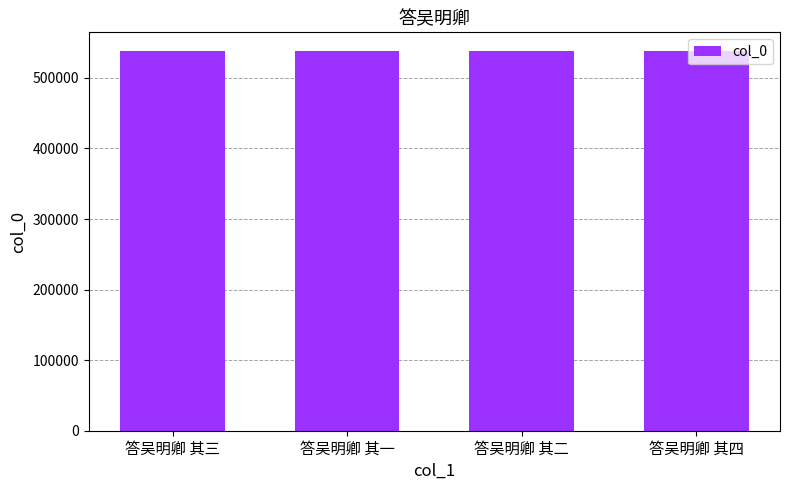

What is the label of the 1st bar from the left?

答吴明卿 其三